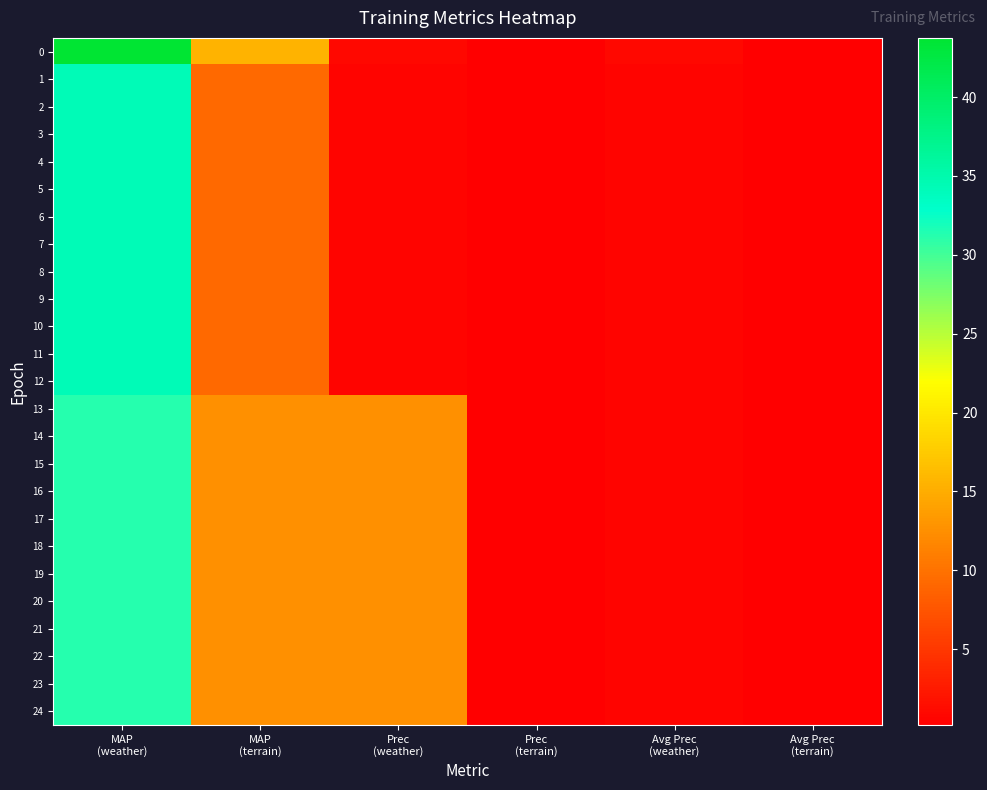

Reading right to left, list all the values displayed in this chart.

0: Avg Prec
(terrain)=0.3	Avg Prec
(weather)=0.9	Prec
(terrain)=0.3	Prec
(weather)=0.9	MAP
(terrain)=15.6	MAP
(weather)=43.8
1: Avg Prec
(terrain)=0.2	Avg Prec
(weather)=0.7	Prec
(terrain)=0.2	Prec
(weather)=0.7	MAP
(terrain)=9.4	MAP
(weather)=34.4
2: Avg Prec
(terrain)=0.2	Avg Prec
(weather)=0.7	Prec
(terrain)=0.2	Prec
(weather)=0.7	MAP
(terrain)=9.4	MAP
(weather)=34.4
3: Avg Prec
(terrain)=0.2	Avg Prec
(weather)=0.7	Prec
(terrain)=0.2	Prec
(weather)=0.7	MAP
(terrain)=9.4	MAP
(weather)=34.4
4: Avg Prec
(terrain)=0.2	Avg Prec
(weather)=0.7	Prec
(terrain)=0.2	Prec
(weather)=0.7	MAP
(terrain)=9.4	MAP
(weather)=34.4
5: Avg Prec
(terrain)=0.2	Avg Prec
(weather)=0.7	Prec
(terrain)=0.2	Prec
(weather)=0.7	MAP
(terrain)=9.4	MAP
(weather)=34.4
6: Avg Prec
(terrain)=0.2	Avg Prec
(weather)=0.7	Prec
(terrain)=0.2	Prec
(weather)=0.7	MAP
(terrain)=9.4	MAP
(weather)=34.4
7: Avg Prec
(terrain)=0.2	Avg Prec
(weather)=0.7	Prec
(terrain)=0.2	Prec
(weather)=0.7	MAP
(terrain)=9.4	MAP
(weather)=34.4
8: Avg Prec
(terrain)=0.2	Avg Prec
(weather)=0.7	Prec
(terrain)=0.2	Prec
(weather)=0.7	MAP
(terrain)=9.4	MAP
(weather)=34.4
9: Avg Prec
(terrain)=0.2	Avg Prec
(weather)=0.7	Prec
(terrain)=0.2	Prec
(weather)=0.7	MAP
(terrain)=9.4	MAP
(weather)=34.4
10: Avg Prec
(terrain)=0.2	Avg Prec
(weather)=0.7	Prec
(terrain)=0.2	Prec
(weather)=0.7	MAP
(terrain)=9.4	MAP
(weather)=34.4
11: Avg Prec
(terrain)=0.2	Avg Prec
(weather)=0.7	Prec
(terrain)=0.2	Prec
(weather)=0.7	MAP
(terrain)=9.4	MAP
(weather)=34.4
12: Avg Prec
(terrain)=0.2	Avg Prec
(weather)=0.7	Prec
(terrain)=0.2	Prec
(weather)=0.7	MAP
(terrain)=9.4	MAP
(weather)=34.4
13: Avg Prec
(terrain)=0.2	Avg Prec
(weather)=0.6	Prec
(terrain)=0.2	Prec
(weather)=12.5	MAP
(terrain)=12.5	MAP
(weather)=31.2
14: Avg Prec
(terrain)=0.2	Avg Prec
(weather)=0.6	Prec
(terrain)=0.2	Prec
(weather)=12.5	MAP
(terrain)=12.5	MAP
(weather)=31.2
15: Avg Prec
(terrain)=0.2	Avg Prec
(weather)=0.6	Prec
(terrain)=0.2	Prec
(weather)=12.5	MAP
(terrain)=12.5	MAP
(weather)=31.2
16: Avg Prec
(terrain)=0.2	Avg Prec
(weather)=0.6	Prec
(terrain)=0.2	Prec
(weather)=12.5	MAP
(terrain)=12.5	MAP
(weather)=31.2
17: Avg Prec
(terrain)=0.2	Avg Prec
(weather)=0.6	Prec
(terrain)=0.2	Prec
(weather)=12.5	MAP
(terrain)=12.5	MAP
(weather)=31.2
18: Avg Prec
(terrain)=0.2	Avg Prec
(weather)=0.6	Prec
(terrain)=0.2	Prec
(weather)=12.5	MAP
(terrain)=12.5	MAP
(weather)=31.2
19: Avg Prec
(terrain)=0.2	Avg Prec
(weather)=0.6	Prec
(terrain)=0.2	Prec
(weather)=12.5	MAP
(terrain)=12.5	MAP
(weather)=31.2
20: Avg Prec
(terrain)=0.2	Avg Prec
(weather)=0.6	Prec
(terrain)=0.2	Prec
(weather)=12.5	MAP
(terrain)=12.5	MAP
(weather)=31.2
21: Avg Prec
(terrain)=0.2	Avg Prec
(weather)=0.6	Prec
(terrain)=0.2	Prec
(weather)=12.5	MAP
(terrain)=12.5	MAP
(weather)=31.2
22: Avg Prec
(terrain)=0.2	Avg Prec
(weather)=0.6	Prec
(terrain)=0.2	Prec
(weather)=12.5	MAP
(terrain)=12.5	MAP
(weather)=31.2
23: Avg Prec
(terrain)=0.2	Avg Prec
(weather)=0.6	Prec
(terrain)=0.2	Prec
(weather)=12.5	MAP
(terrain)=12.5	MAP
(weather)=31.2
24: Avg Prec
(terrain)=0.2	Avg Prec
(weather)=0.6	Prec
(terrain)=0.2	Prec
(weather)=12.5	MAP
(terrain)=12.5	MAP
(weather)=31.2